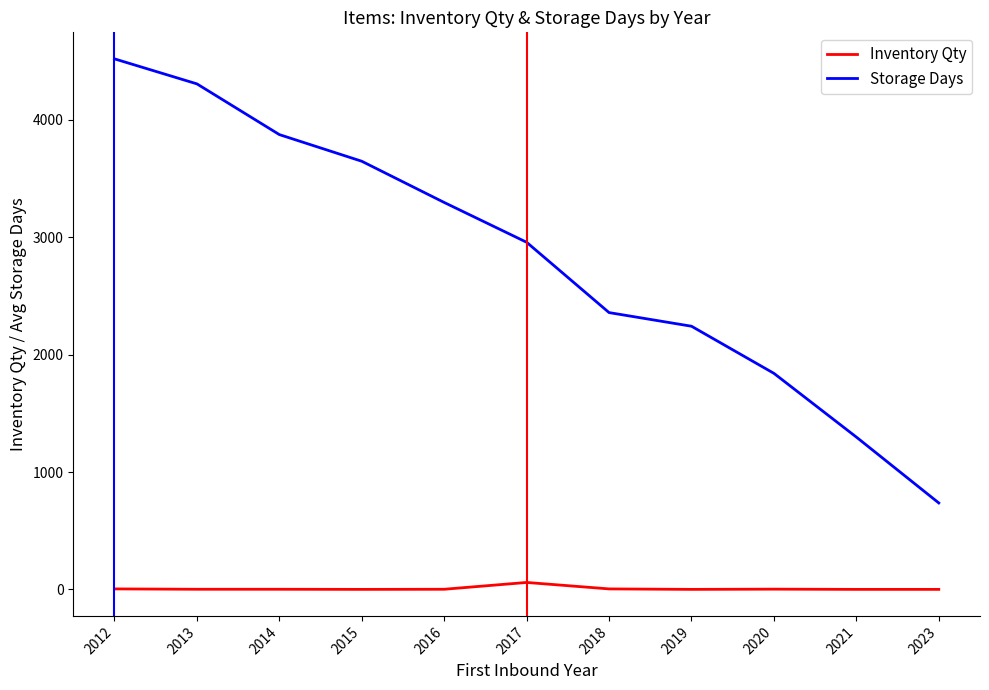

Rank the series by their average value, from lowest to highest.

Inventory Qty, Storage Days